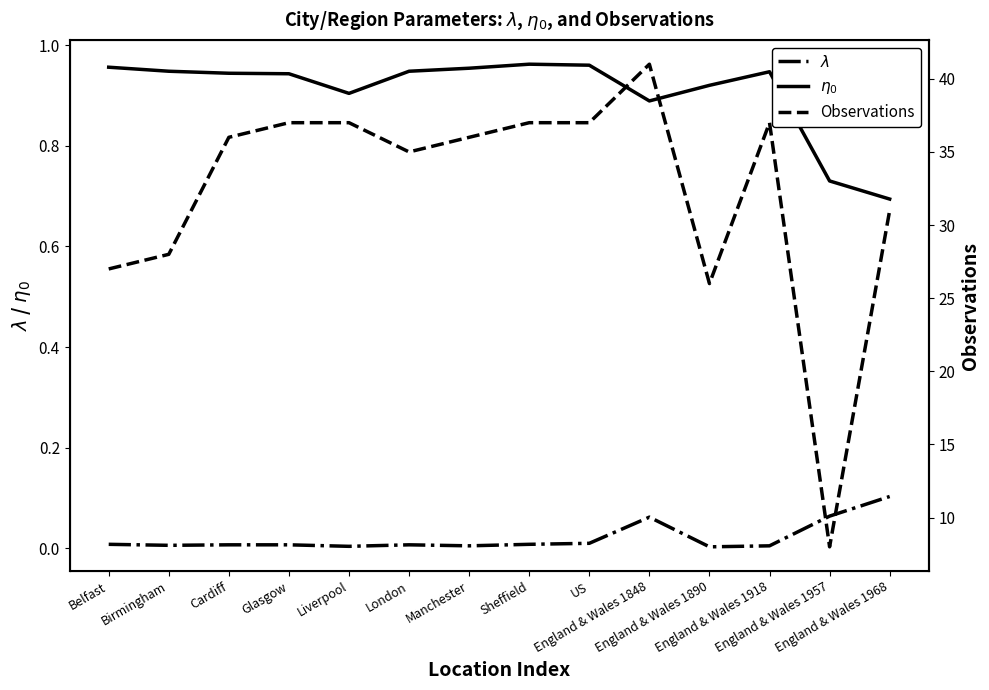

True or false: $\lambda$ has more than 2 interior local peaks.

False